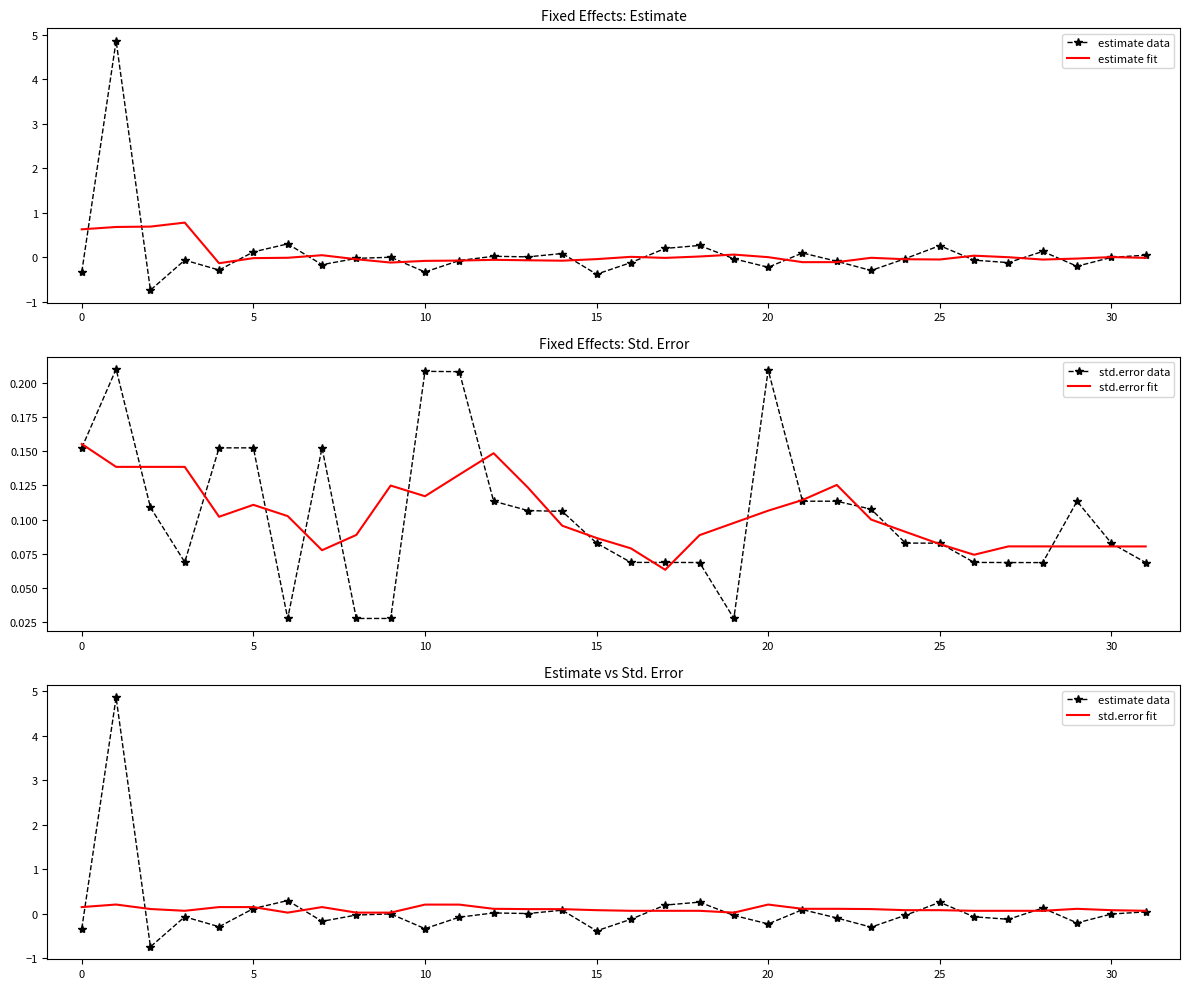

What is the average value of the estimate data series?

0.1